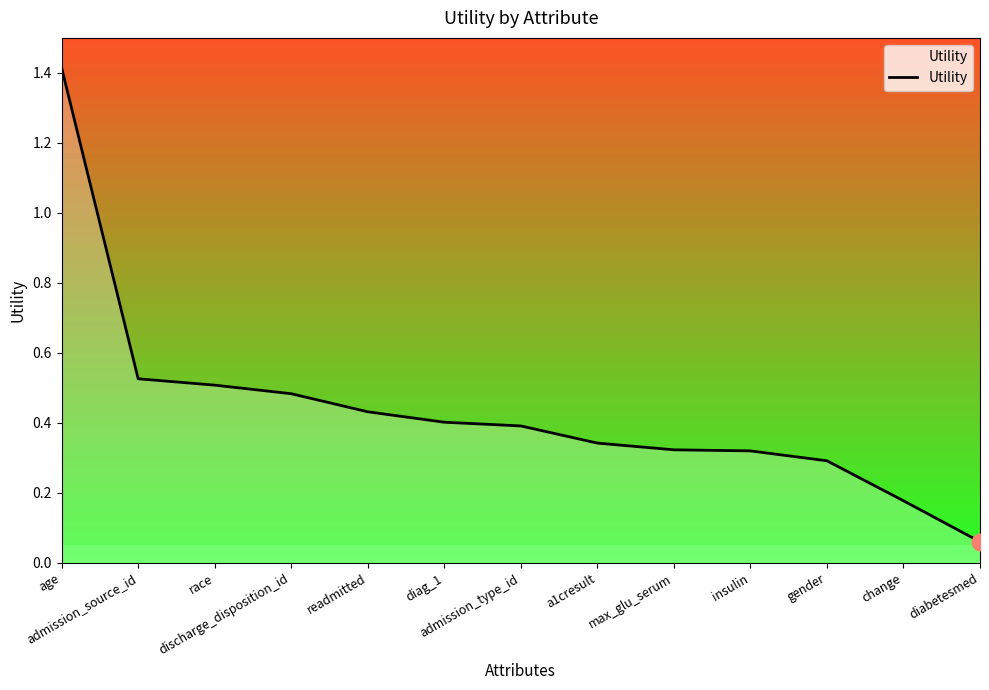

What is the difference between the maximum and minimum values?

1.4